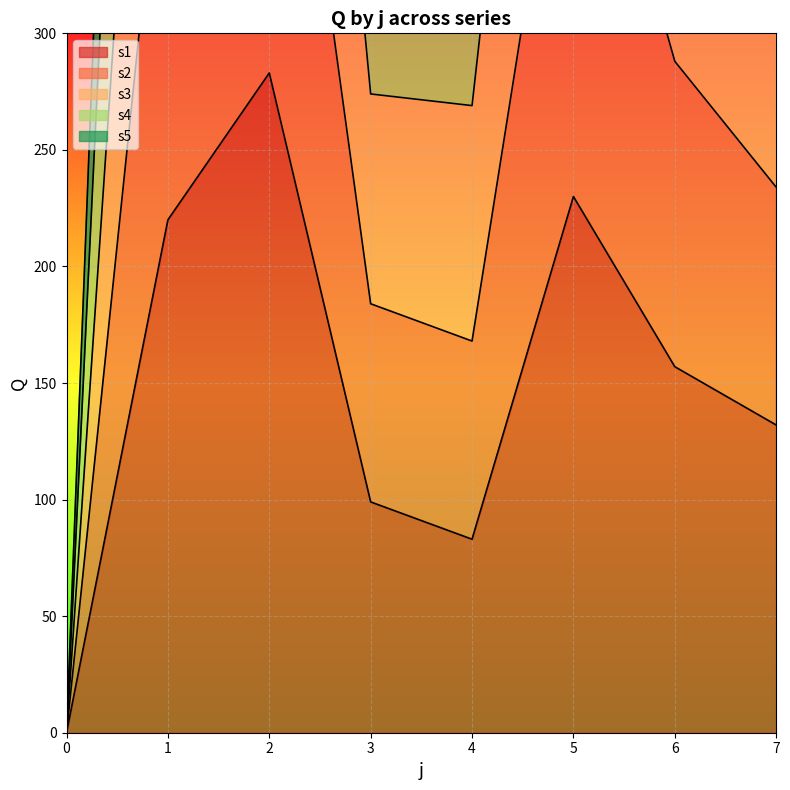

Which label corresponds to the largest value in the chart?

2